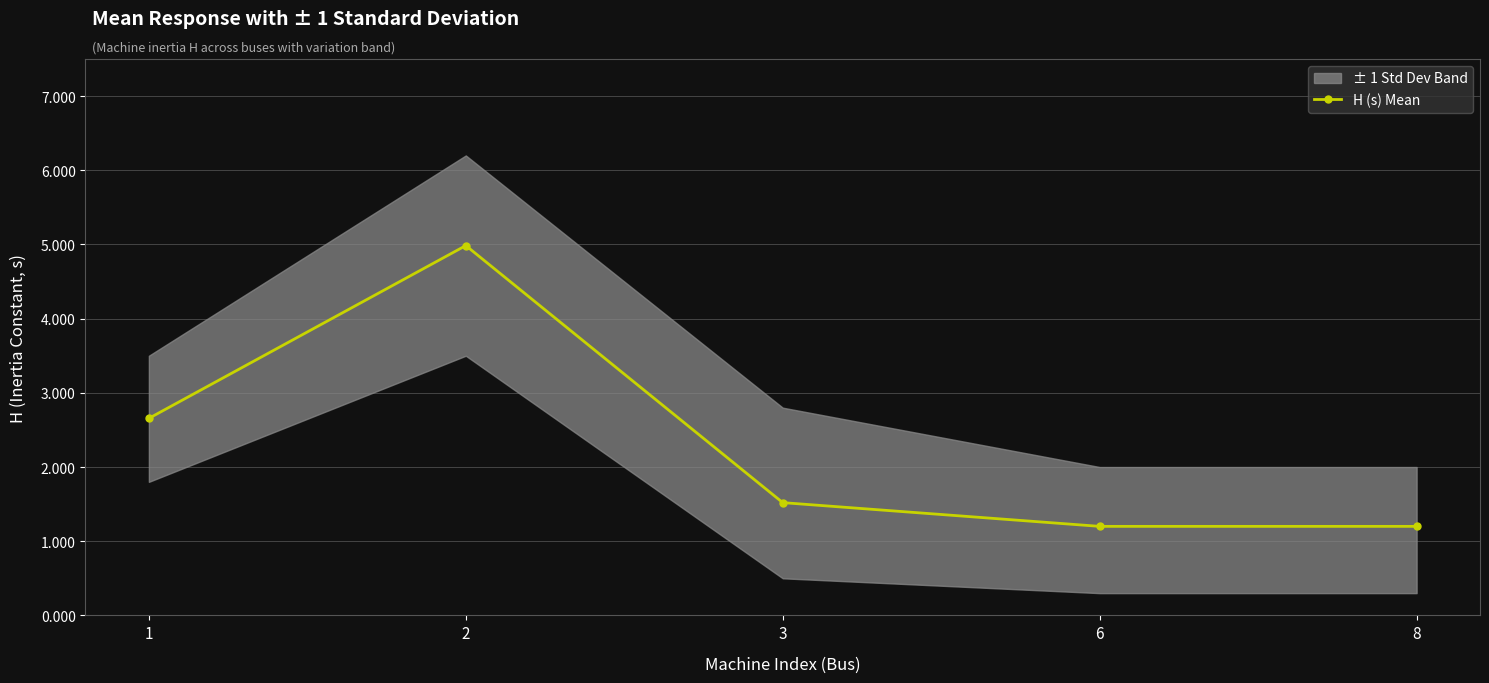

Reading left to right, extract all data points from this chart.

2.7	5.0	1.5	1.2	1.2